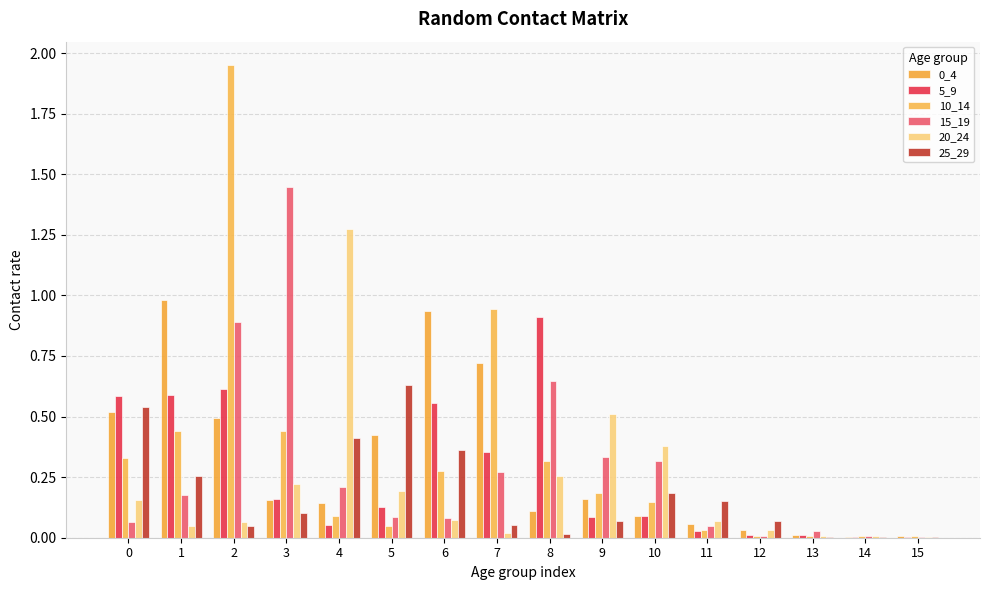

Is it true that 25_29 equals 0.1 at 9?

True